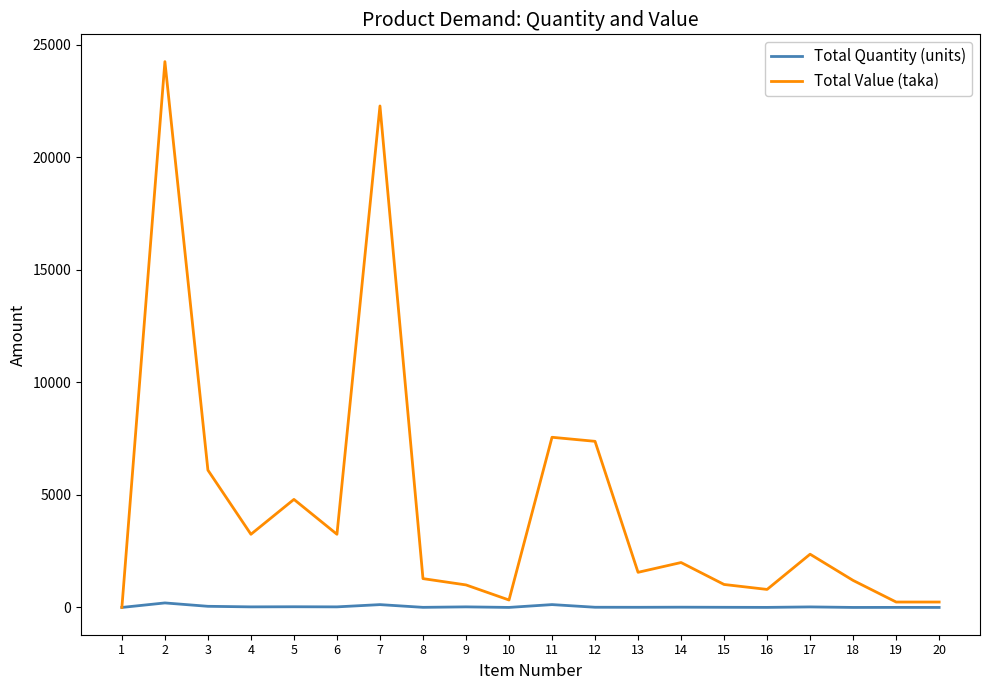

How many lines are shown in the chart?

2